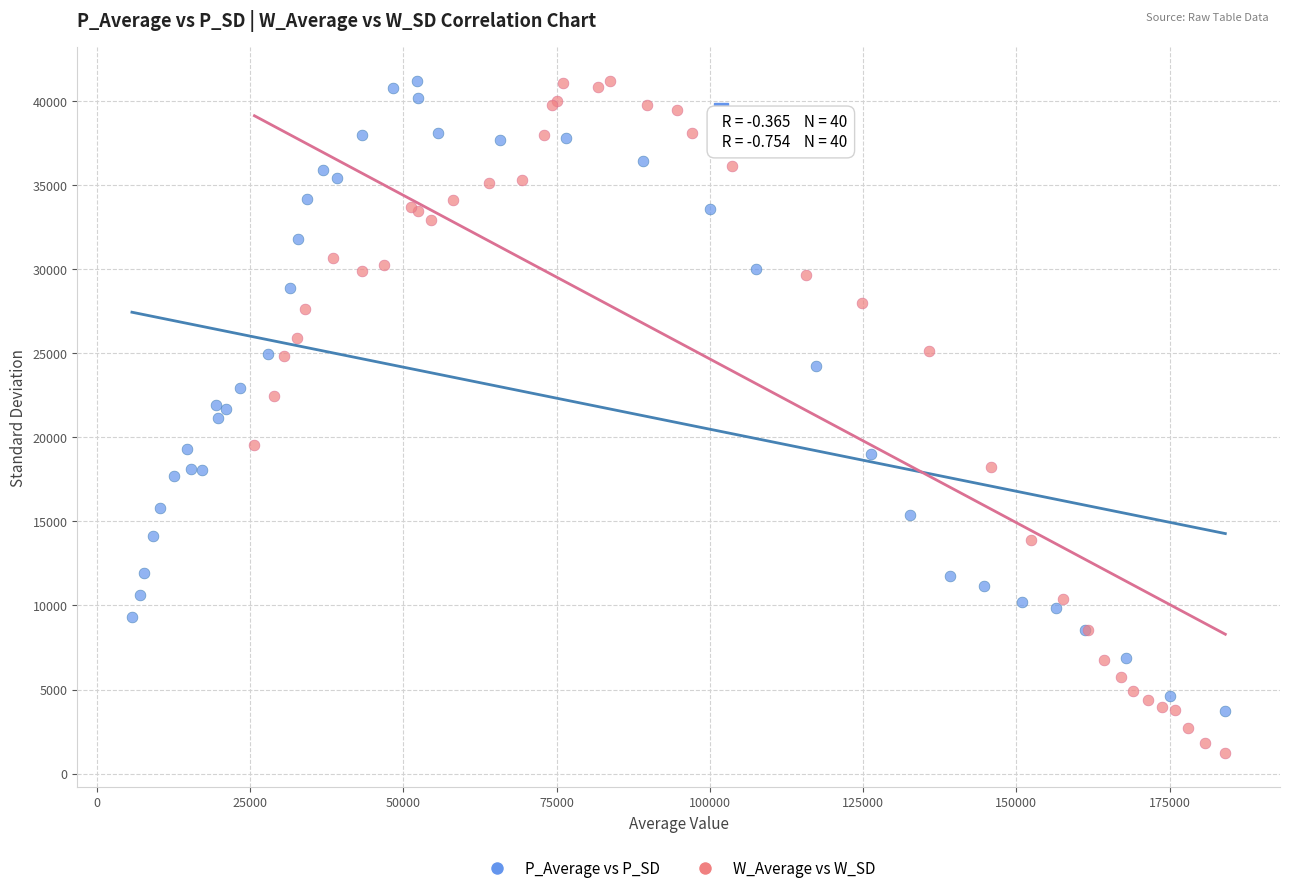

Which series reaches the minimum Y coordinate?

W_Average vs W_SD